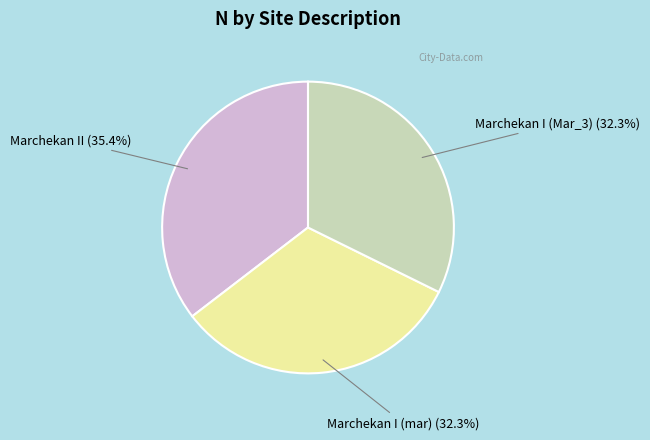

Does any single category account for the majority?

No